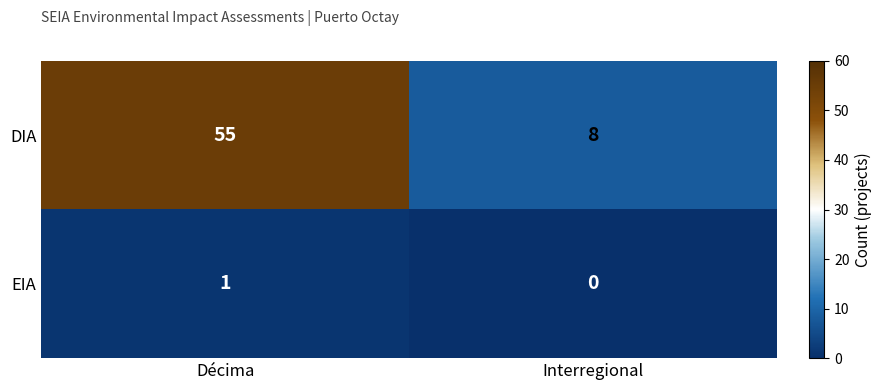

True or false: DIA has a value of 55 at Décima.

True